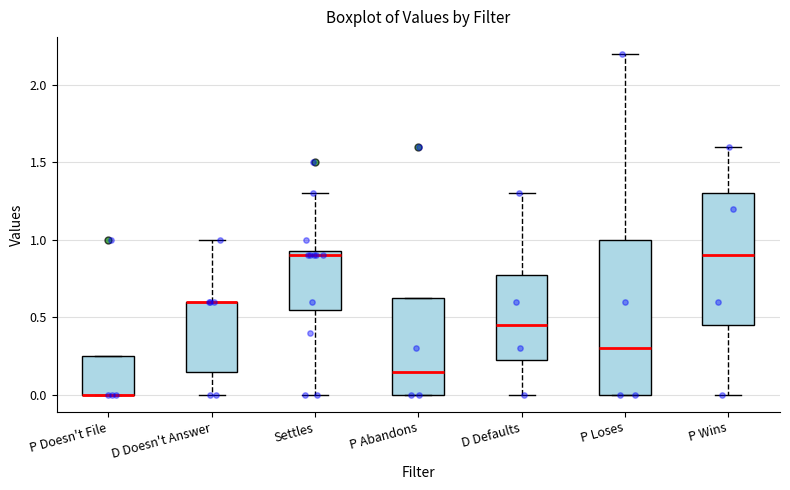

Reading left to right, transcribe this box plot: for each box, give where its median line is, the range the box spans, and where its two whiskers end, as read against the y-axis. The values are not printed on the chart, so give them approximately, as read against the axis.

P Doesn't File: median 0.00 (drawn on the box's lower edge), box 0.00 to 0.25, whiskers 0.00 to 0.25
D Doesn't Answer: median 0.60 (drawn on the box's upper edge), box 0.15 to 0.60, whiskers 0.00 to 1.00
Settles: median 0.90, box 0.55 to 0.95, whiskers 0.00 to 1.30
P Abandons: median 0.15, box 0.00 to 0.65, whiskers 0.00 to 0.65
D Defaults: median 0.45, box 0.25 to 0.80, whiskers 0.00 to 1.30
P Loses: median 0.30, box 0.00 to 1.00, whiskers 0.00 to 2.20
P Wins: median 0.90, box 0.45 to 1.30, whiskers 0.00 to 1.60